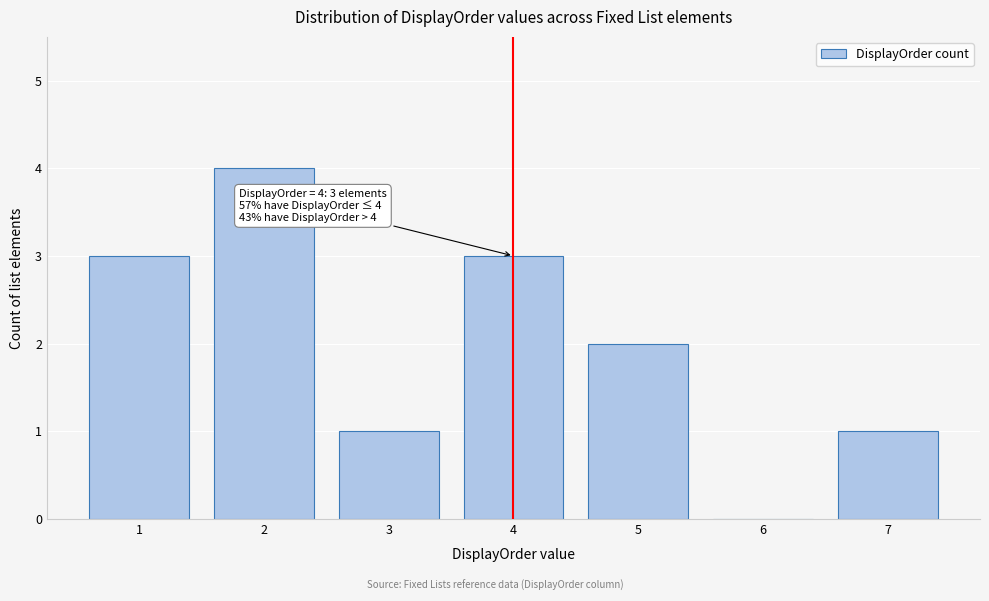

Reading left to right, transcribe all the data shown in this chart.

1=3	2=4	3=1	4=3	5=2	6=0	7=1